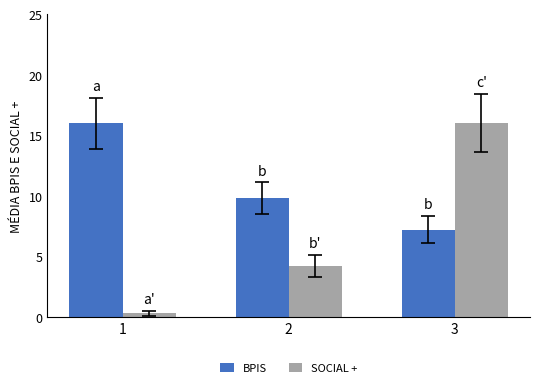

Reading left to right, transcribe all the data shown in this chart.

BPIS: 16.0	9.8	7.2
SOCIAL +: 0.3	4.2	16.0